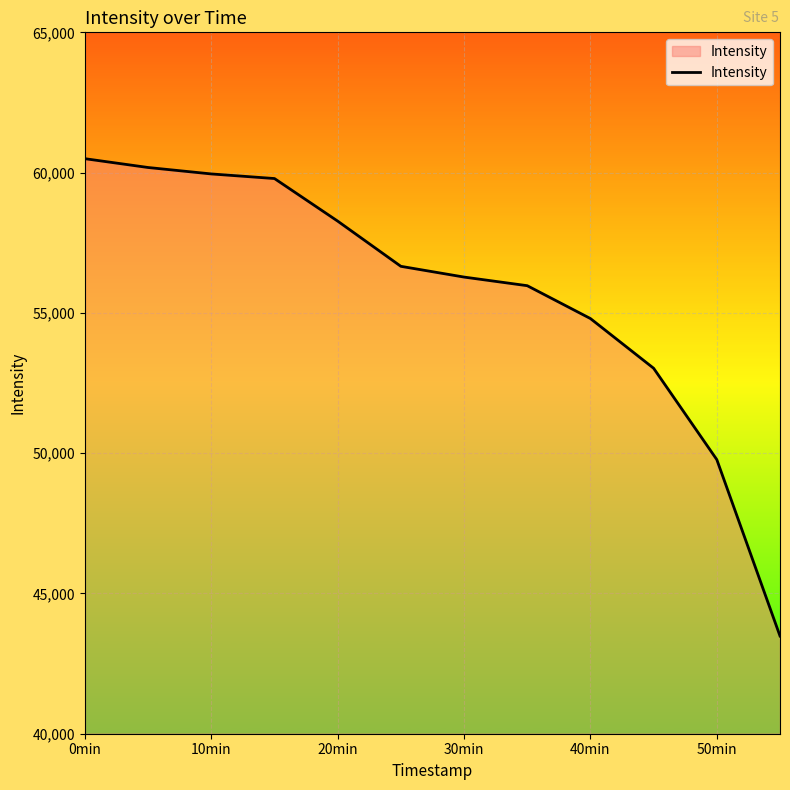

What is the smallest value displayed?

43482.8